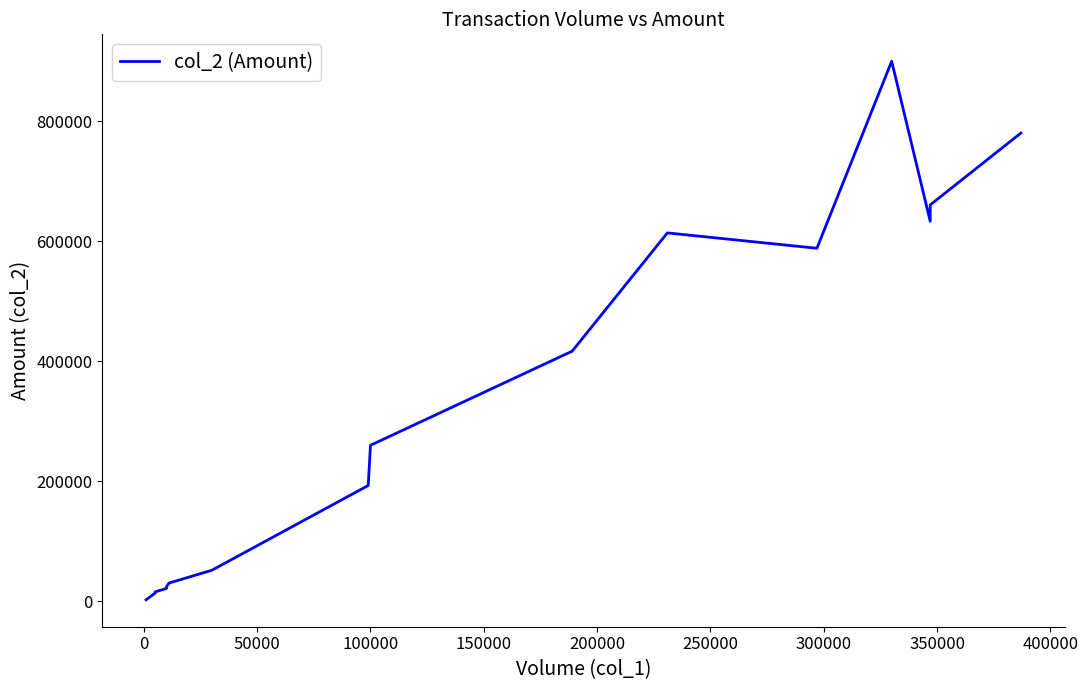

True or false: the data shows 339242 at 100000.

False